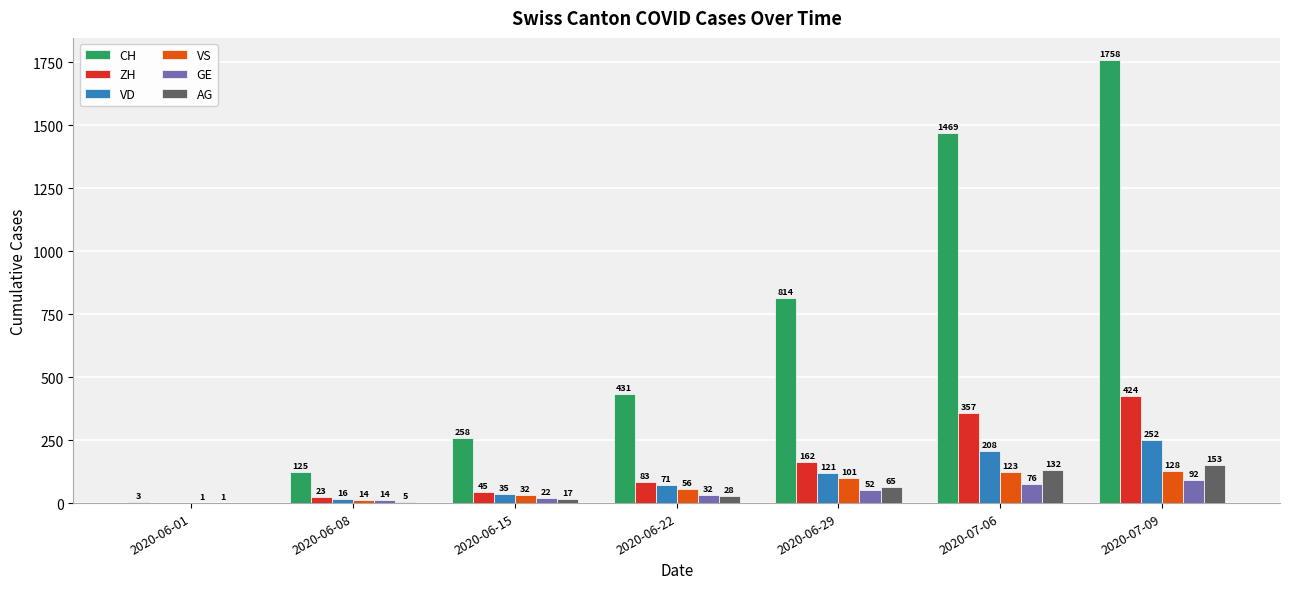

The ZH series shows 424 at 2020-07-09. True or false?

True